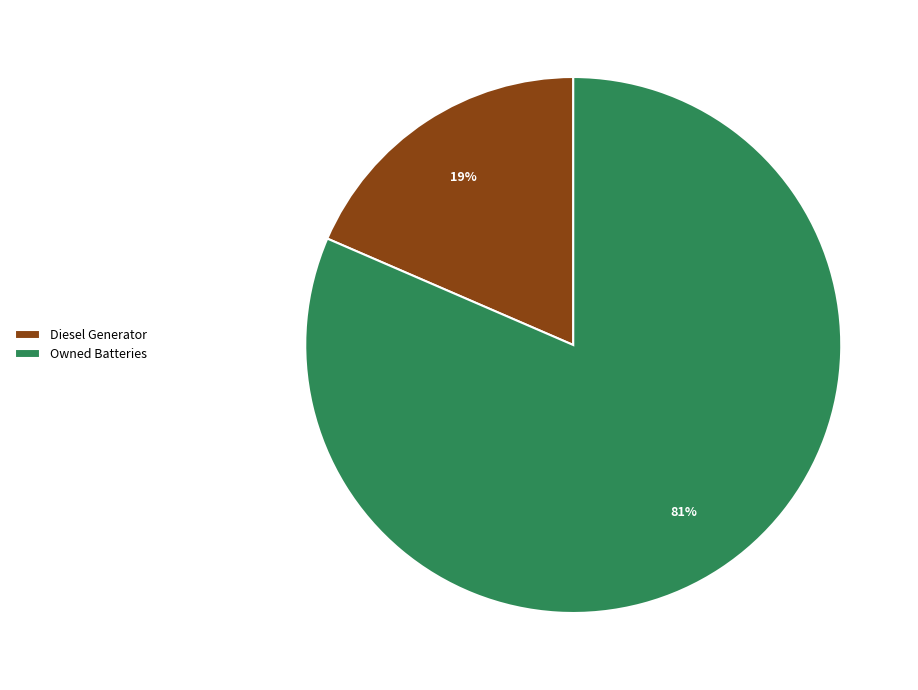

Does any single category account for the majority?

Yes